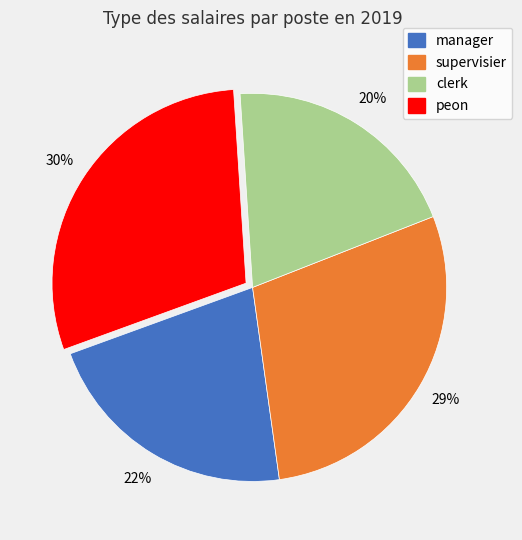

Which category has the smallest portion of the pie?

clerk